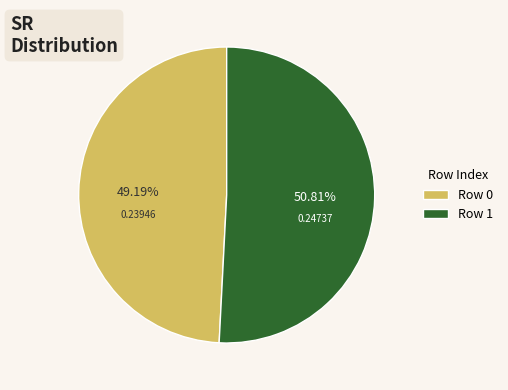

To the nearest percent, what percentage of the pie is Row 0?

49%